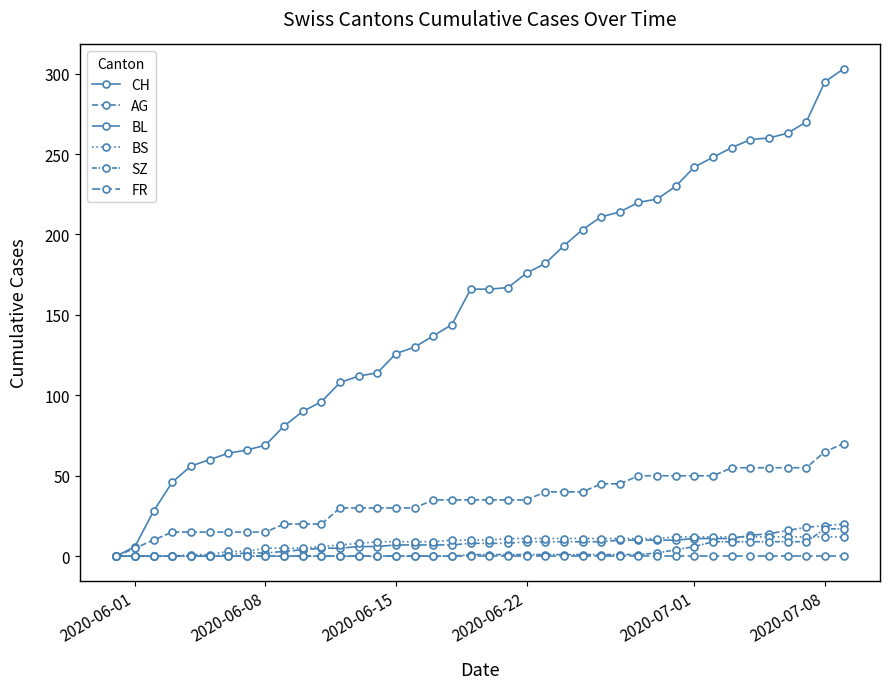

Does the chart have visible grid lines?

No